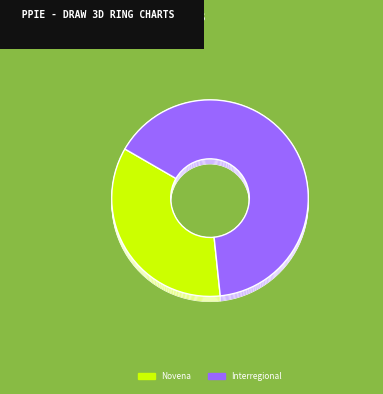

How many segments does this pie chart have?

2